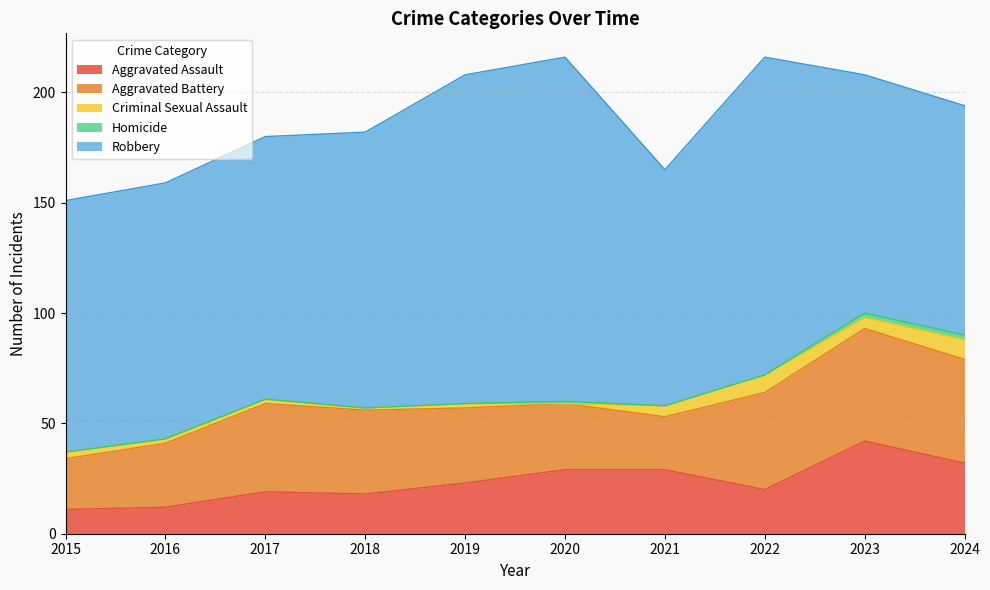

What is the average value of the Criminal Sexual Assault series?

4